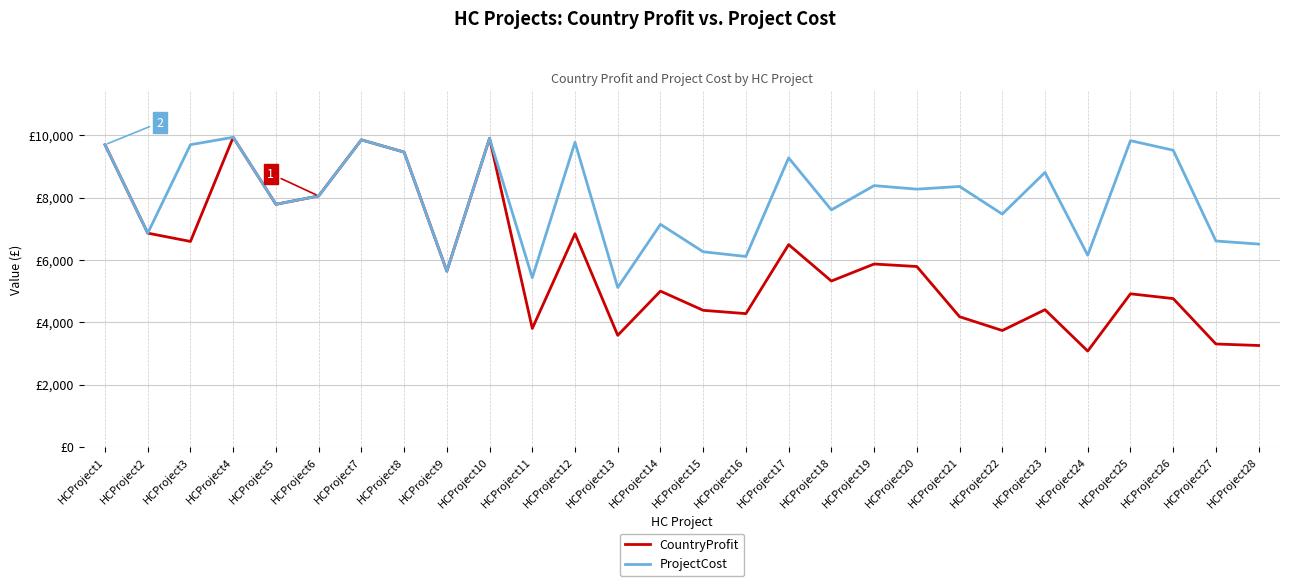

Between HCProject26 and HCProject20, which is larger?

HCProject20